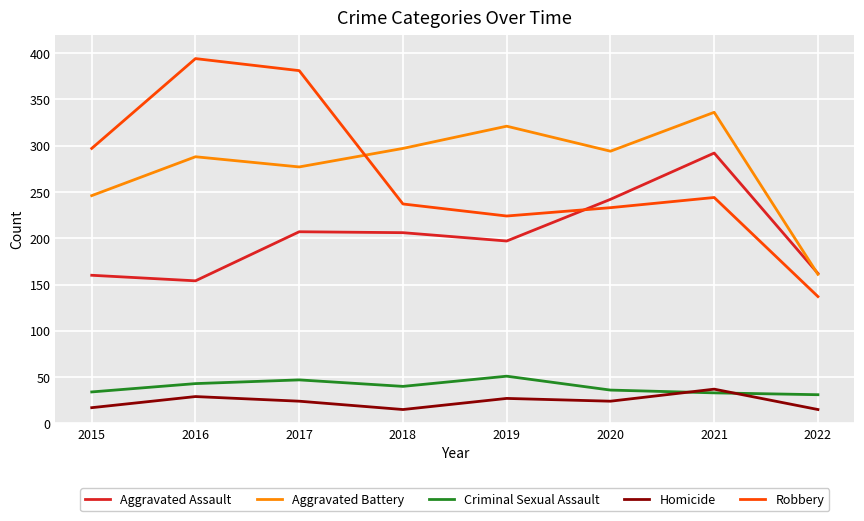

What is the average value of the Aggravated Battery series?

278